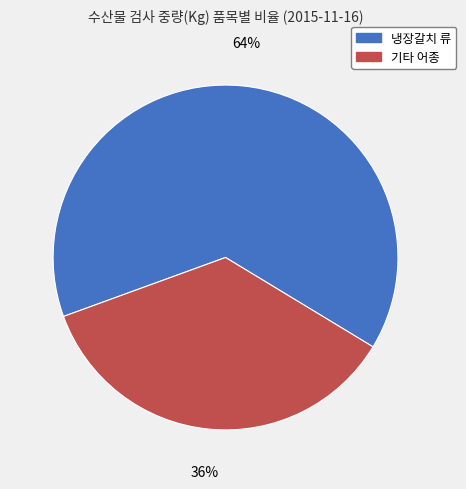

To the nearest percent, what is the difference between the largest and smallest slice percentages?

28%